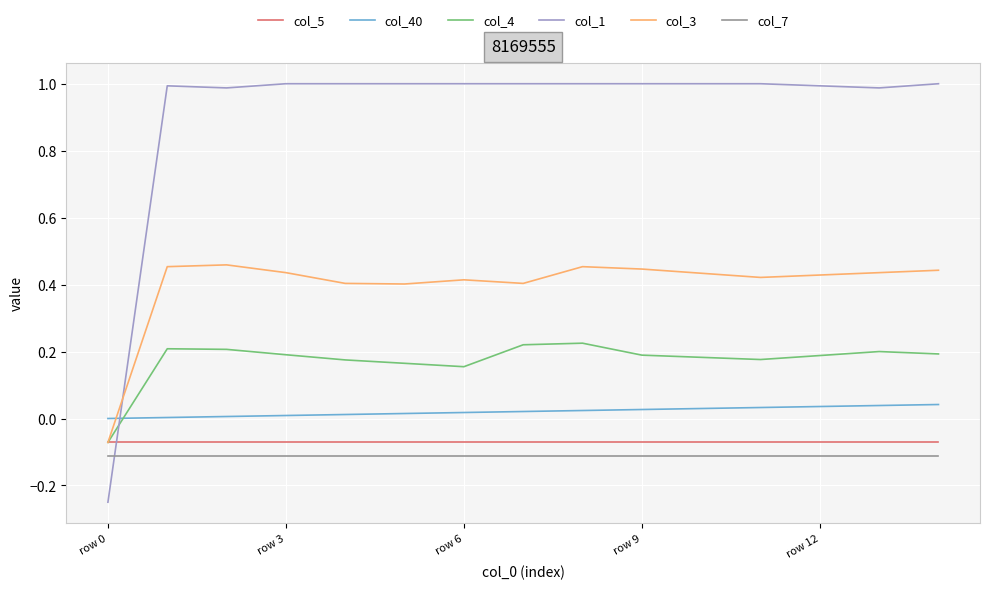

What is the maximum value for col_1?

1.0